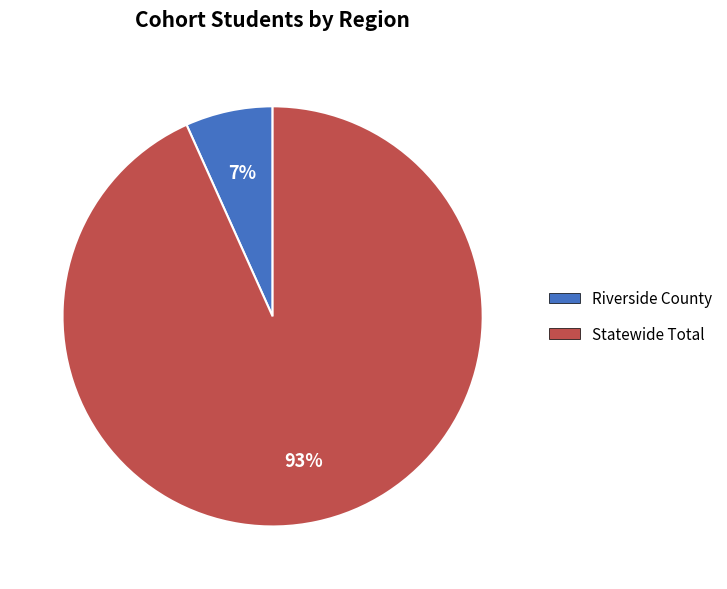

Does Riverside County account for over 50% of the chart?

No